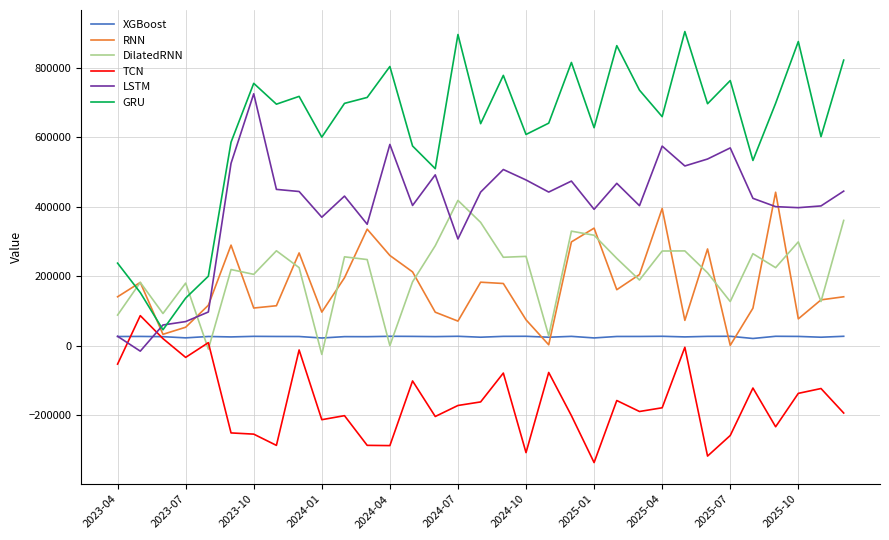

What is the minimum value shown in the chart?

-336265.1